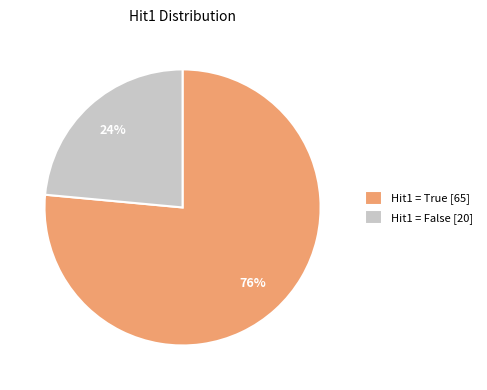

To the nearest percent, what is the average slice percentage?

50%